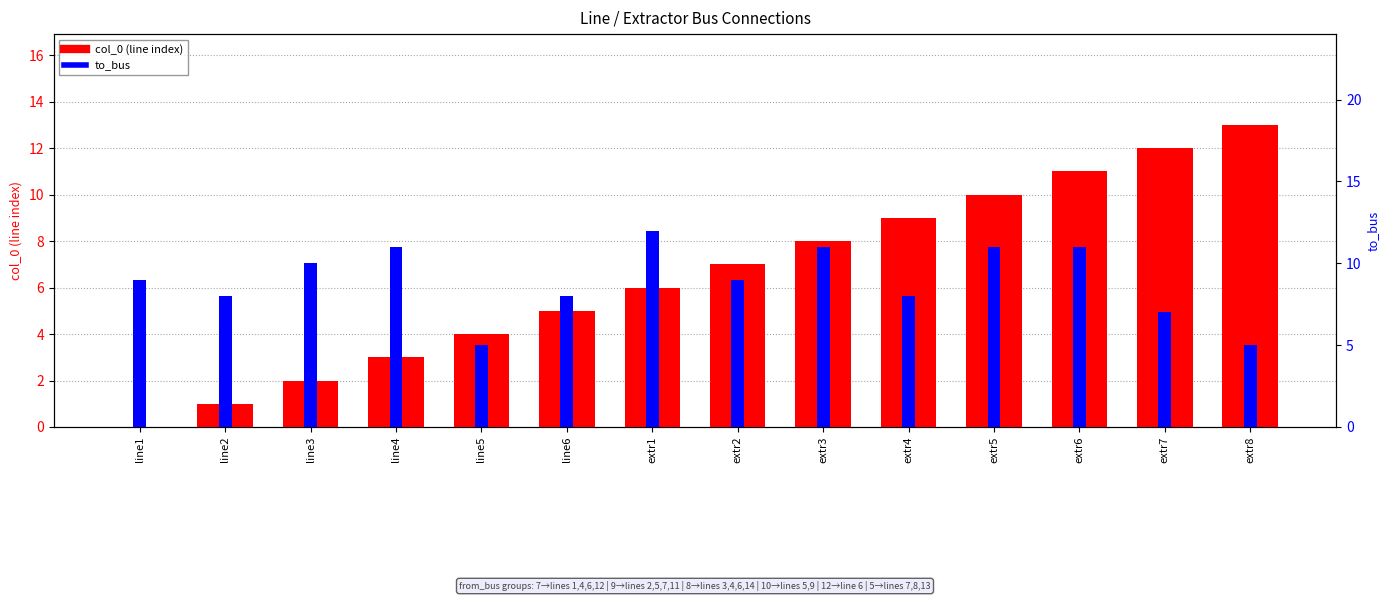

What is the difference between the maximum and minimum values in the to_bus series?

7